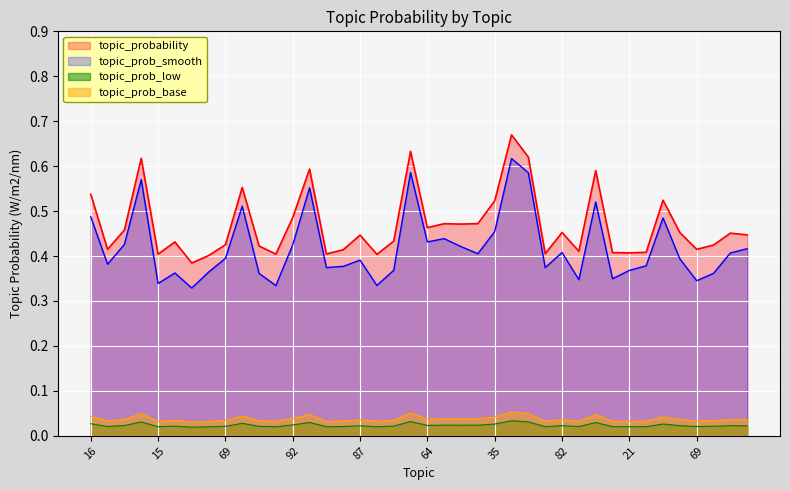

At which label is the value closest to 0?

69